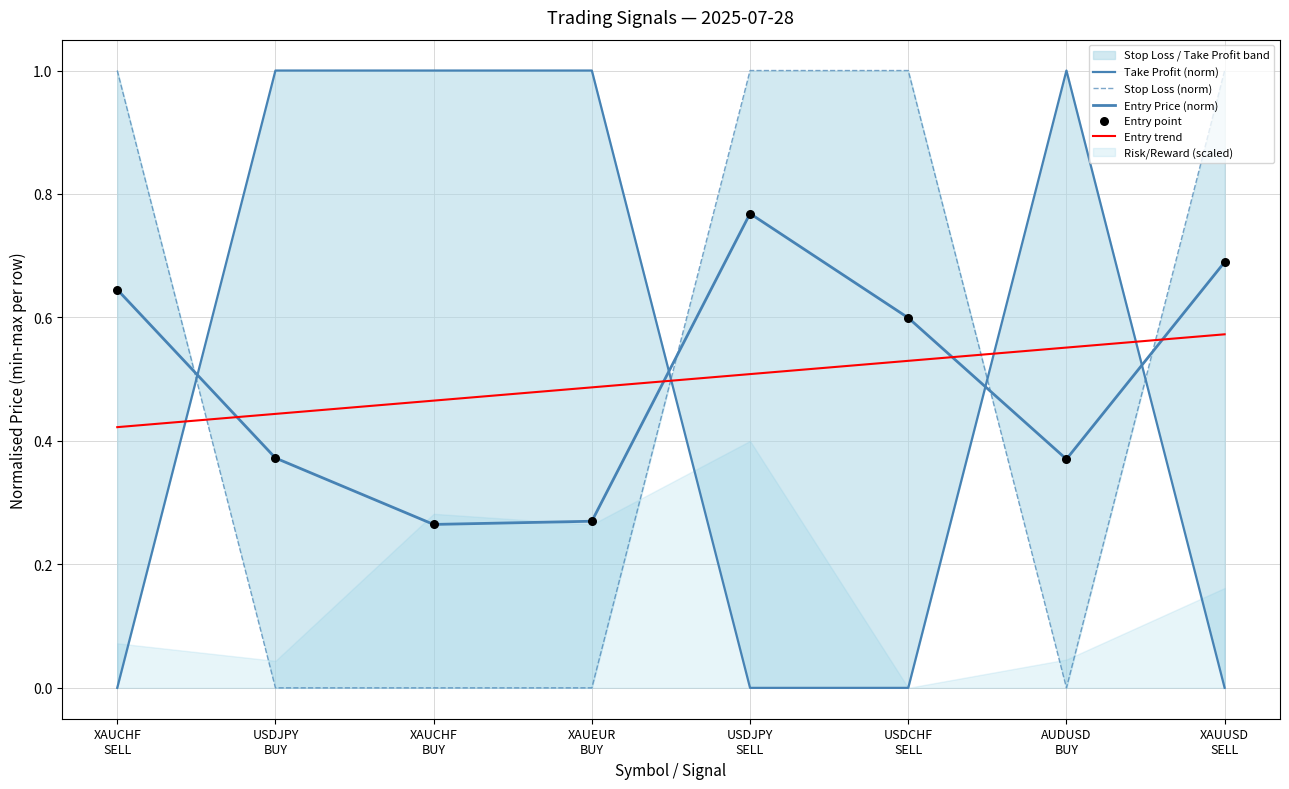

Which series has the widest spread of Y values?

Take Profit (norm)